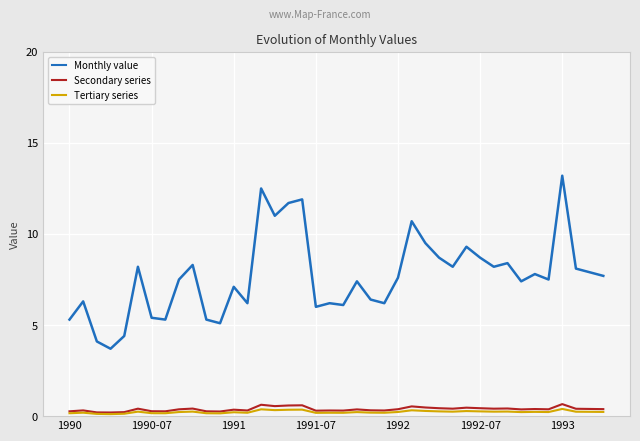

What is the average value of the Secondary series series?

0.4